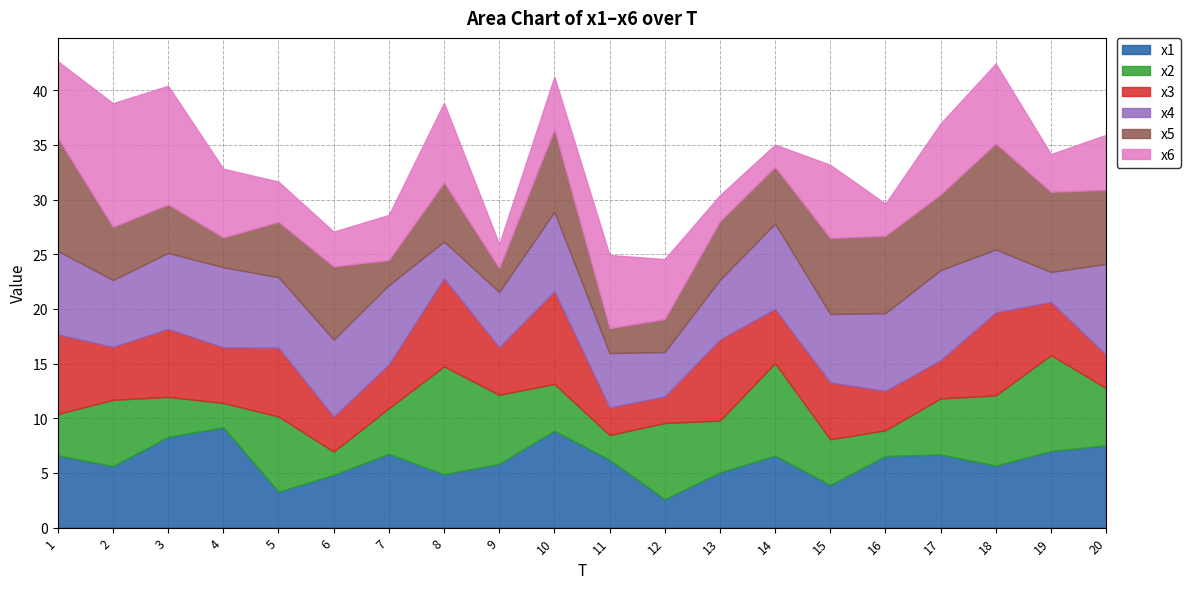

Reading left to right, transcribe all the data shown in this chart.

x1: 1=6.6	2=5.6	3=8.3	4=9.2	5=3.3	6=4.8	7=6.7	8=4.9	9=5.8	10=8.9	11=6.2	12=2.6	13=5.0	14=6.6	15=3.9	16=6.5	17=6.7	18=5.7	19=7.0	20=7.5
x2: 1=3.8	2=6.1	3=3.7	4=2.2	5=6.9	6=2.1	7=4.2	8=9.9	9=6.3	10=4.3	11=2.3	12=7.0	13=4.8	14=8.5	15=4.2	16=2.4	17=5.1	18=6.4	19=8.8	20=5.2
x3: 1=7.3	2=4.8	3=6.2	4=5.1	5=6.3	6=3.2	7=4.0	8=8.1	9=4.4	10=8.5	11=2.5	12=2.4	13=7.4	14=4.9	15=5.2	16=3.6	17=3.5	18=7.6	19=4.9	20=3.0
x4: 1=7.6	2=6.1	3=6.9	4=7.3	5=6.4	6=7.0	7=7.2	8=3.4	9=5.1	10=7.3	11=5.0	12=4.1	13=5.5	14=7.8	15=6.3	16=7.1	17=8.2	18=5.8	19=2.7	20=8.3
x5: 1=10.3	2=4.9	3=4.4	4=2.7	5=5.1	6=6.7	7=2.3	8=5.4	9=2.2	10=7.5	11=2.3	12=3.0	13=5.4	14=5.2	15=7.0	16=7.1	17=6.9	18=9.7	19=7.3	20=6.8
x6: 1=7.0	2=11.3	3=10.9	4=6.3	5=3.7	6=3.2	7=4.1	8=7.3	9=2.2	10=4.8	11=6.7	12=5.5	13=2.4	14=2.0	15=6.7	16=2.9	17=6.5	18=7.3	19=3.5	20=5.0